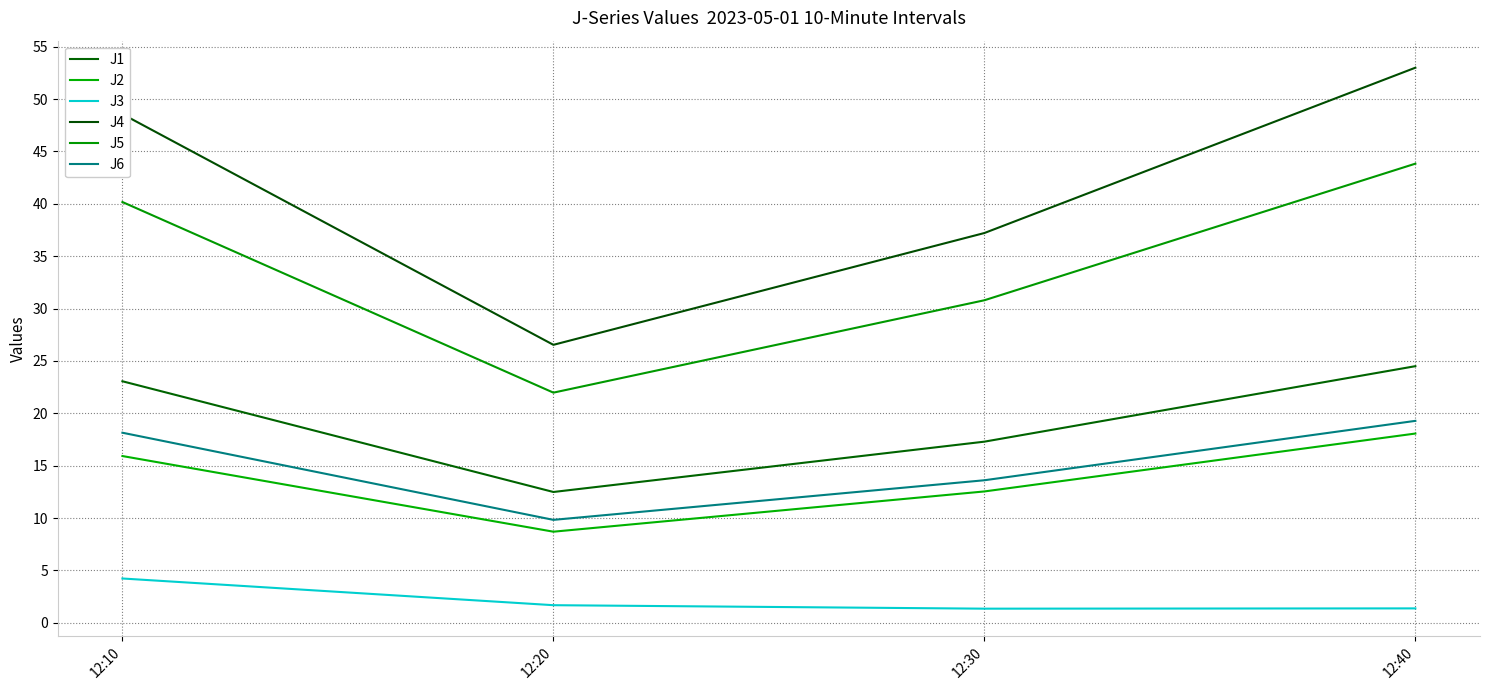

Read the J3 value at 12:30.

1.4